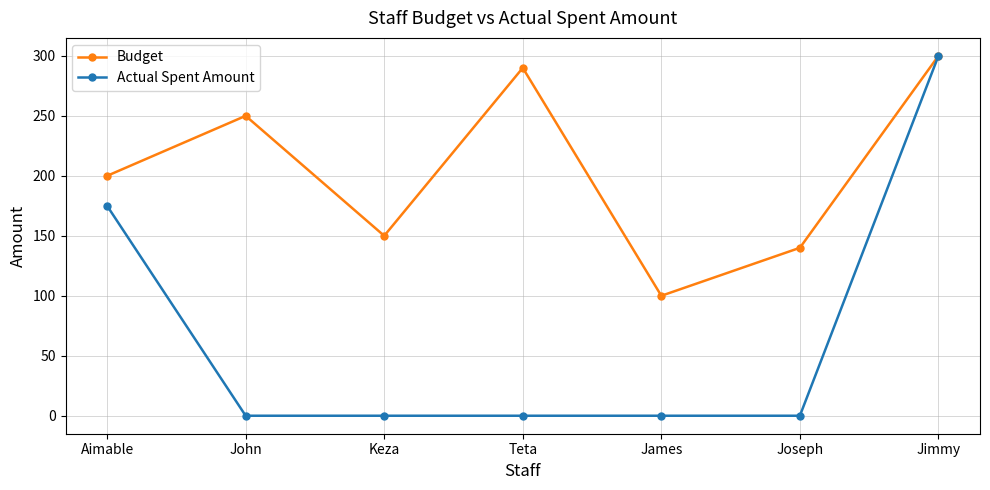

In Budget, how many points are higher than both neighbors (excluding endpoints)?

2